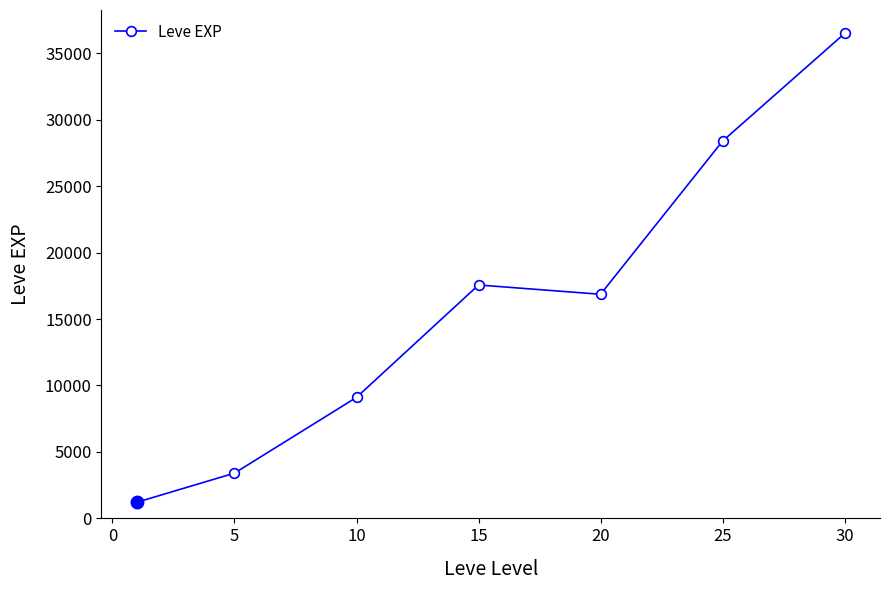

How many interior local peaks (higher than both neighbors) does the data have?

1